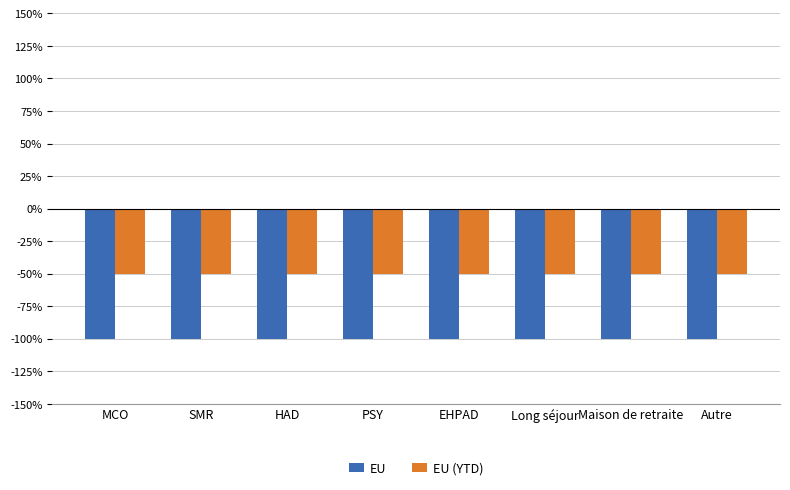

Are the bars horizontal?

No